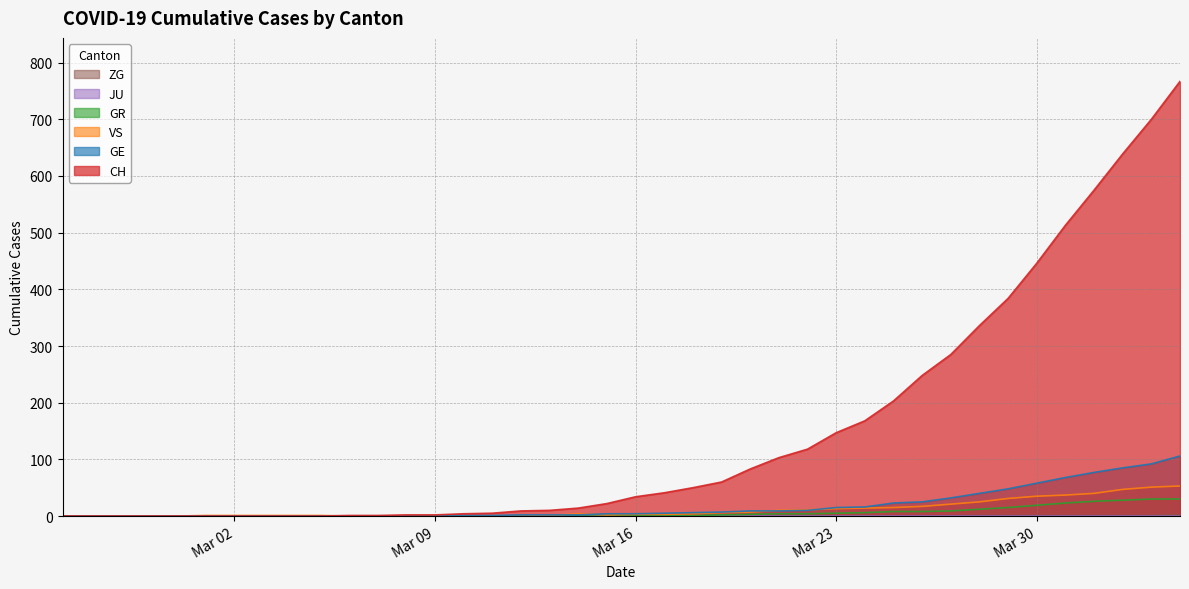

True or false: CH and VS intersect in this chart.

True